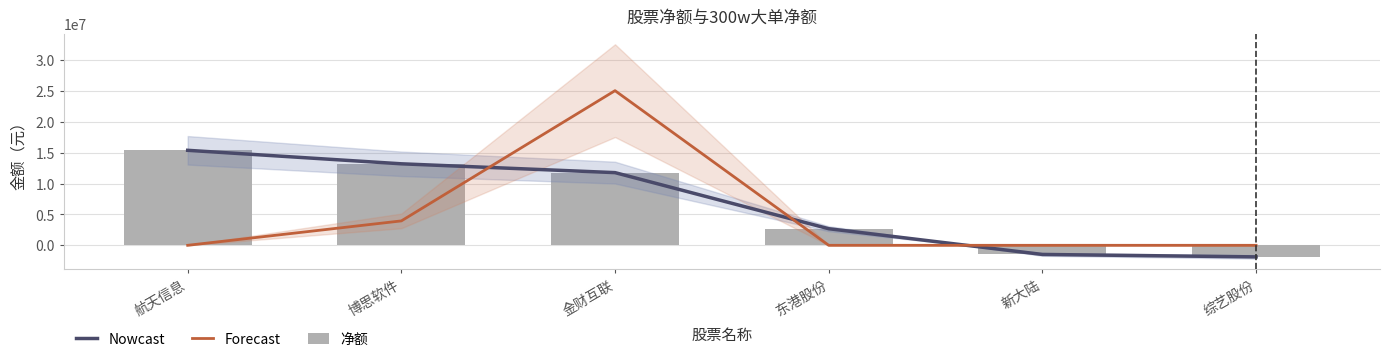

At which label does 净额 first exceed 11778010?

航天信息